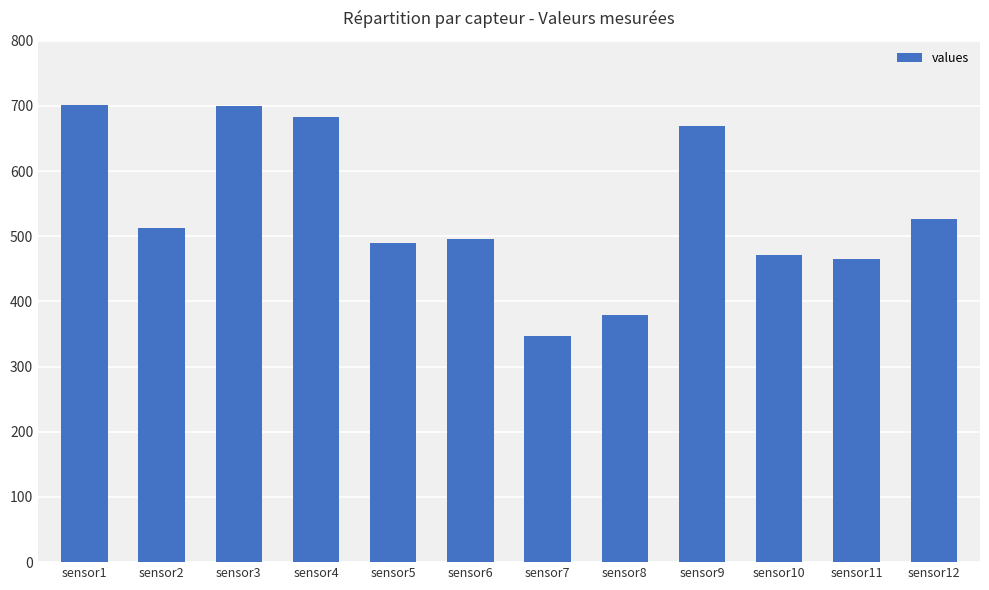

Which label corresponds to the smallest value in the chart?

sensor7